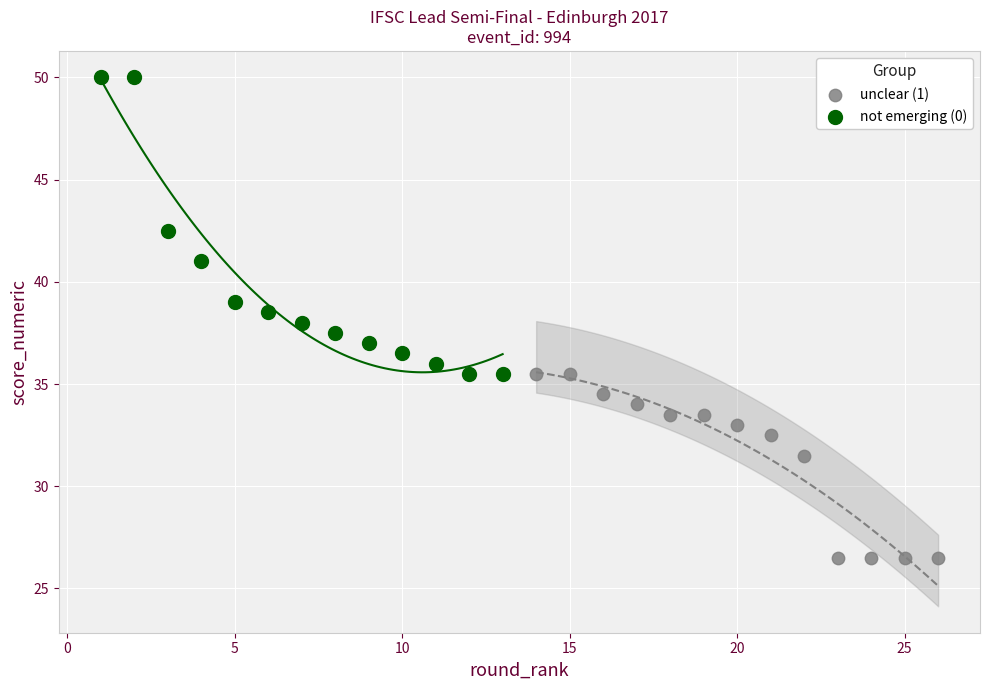

Which series has the largest Y range (max minus min)?

not emerging (0)